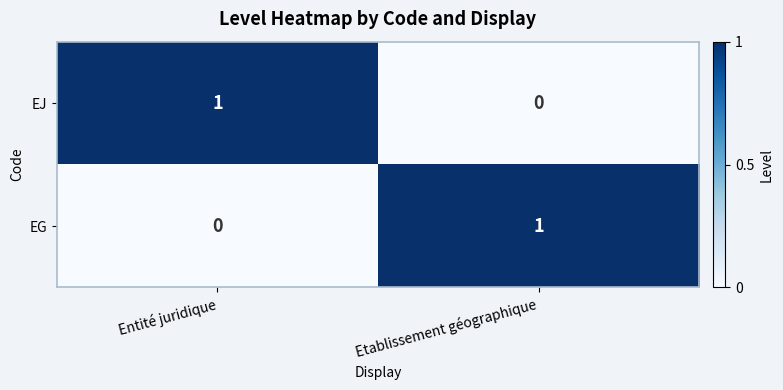

Where is EG nearest to the value 0?

Entité juridique